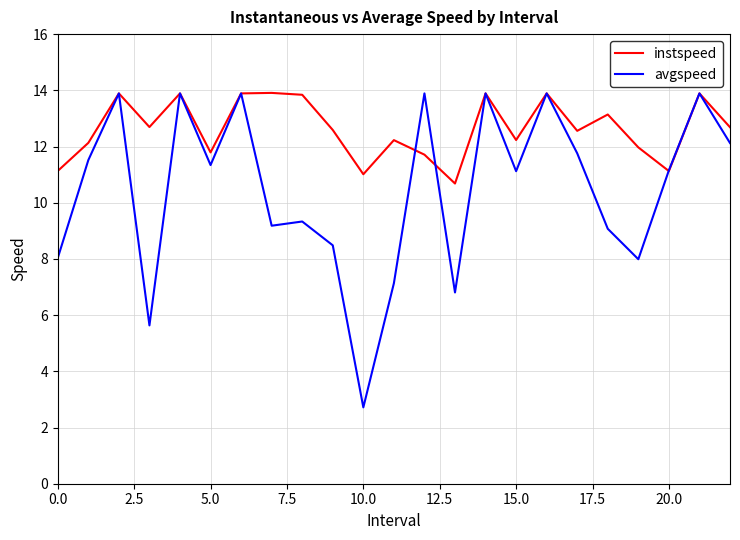

Rank the series by their average value, from highest to lowest.

instspeed, avgspeed